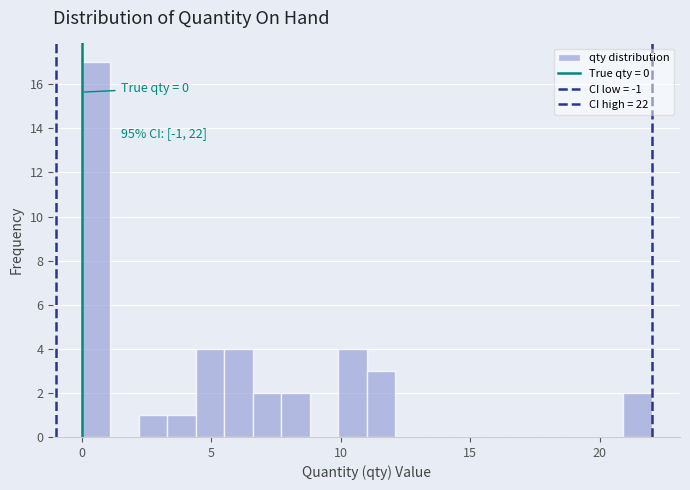

Around what value on the x-axis is the tallest bar? Give the approximate position of its centre, as read against the axis.

0.5